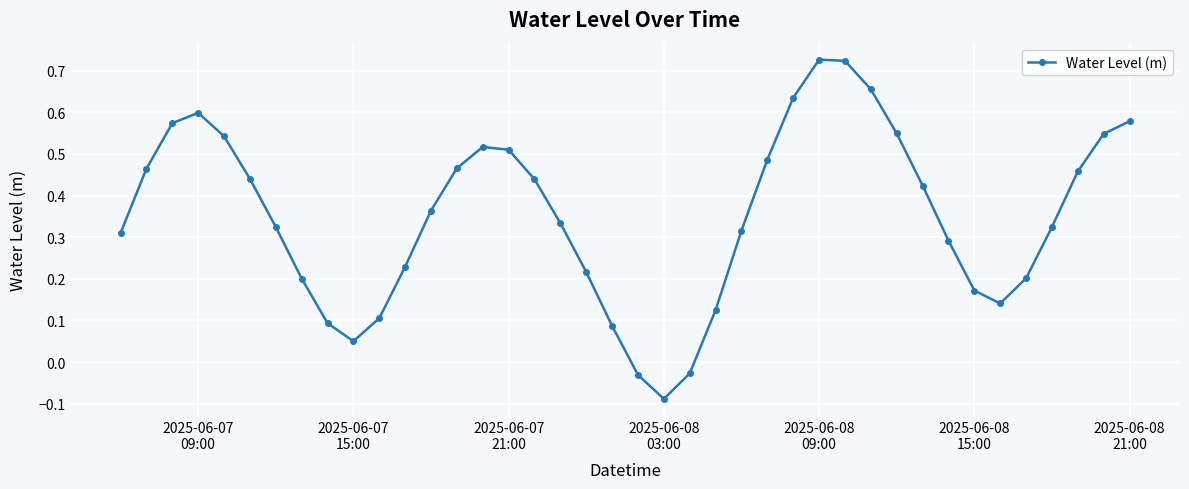

True or false: there are more than 2 points higher than both neighbors.

True